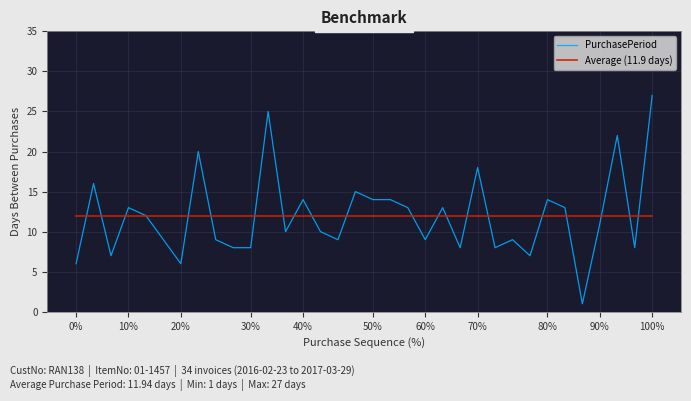

How many values in the PurchasePeriod series are below 11?

17